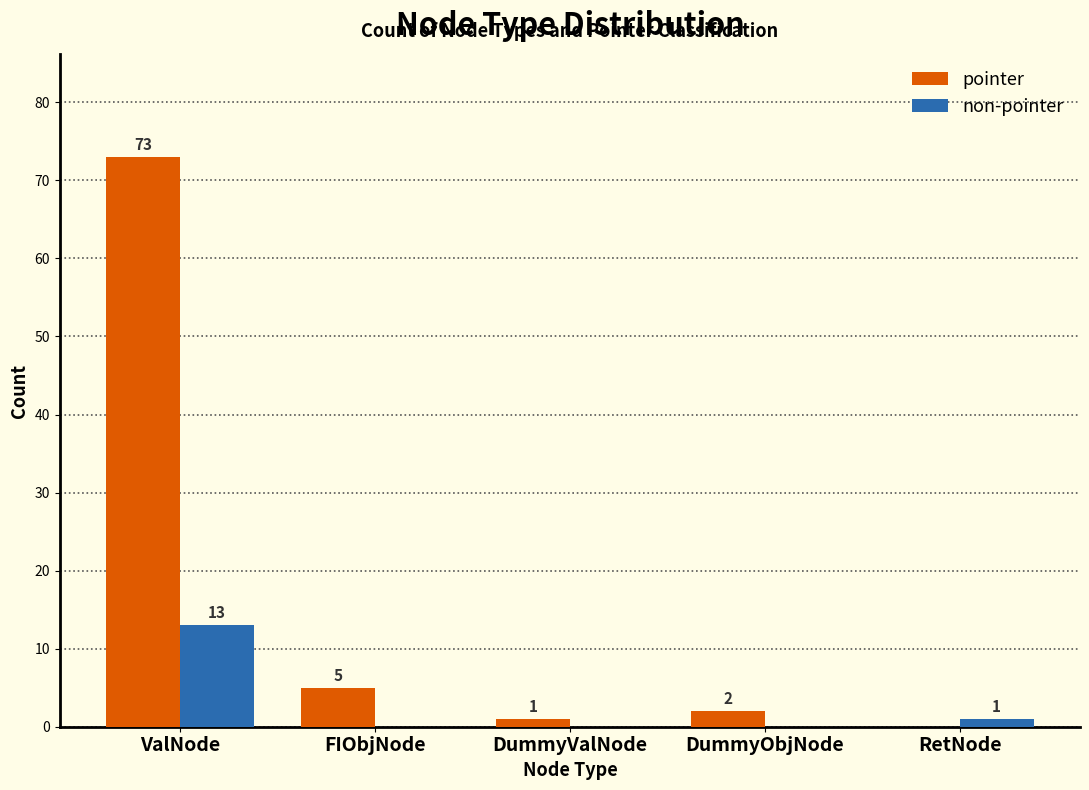

Are the bars horizontal?

No